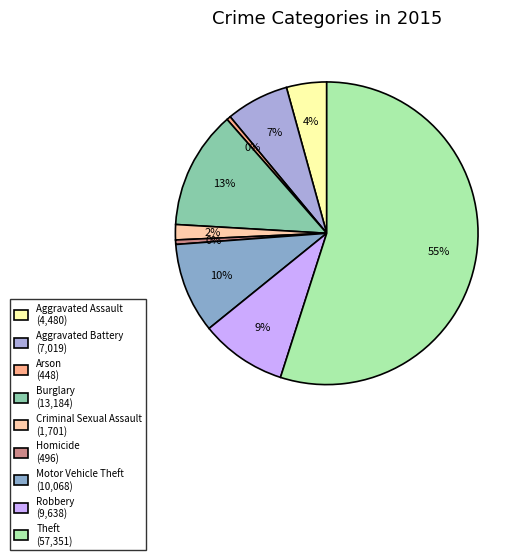

Does any single category account for the majority?

Yes